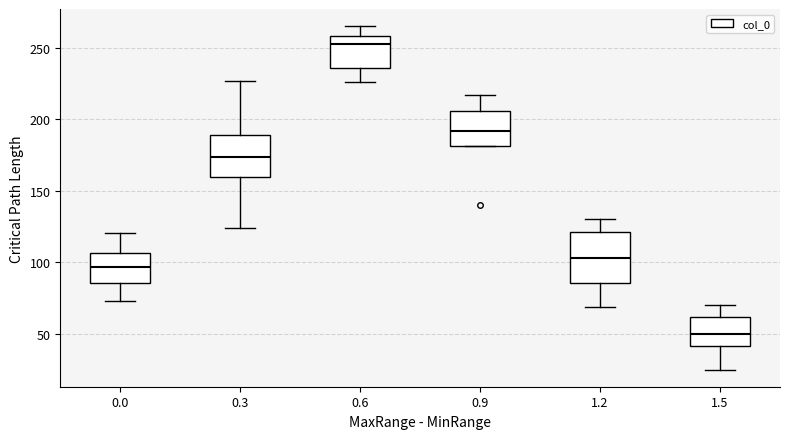

Which box has the lowest median line?

1.5